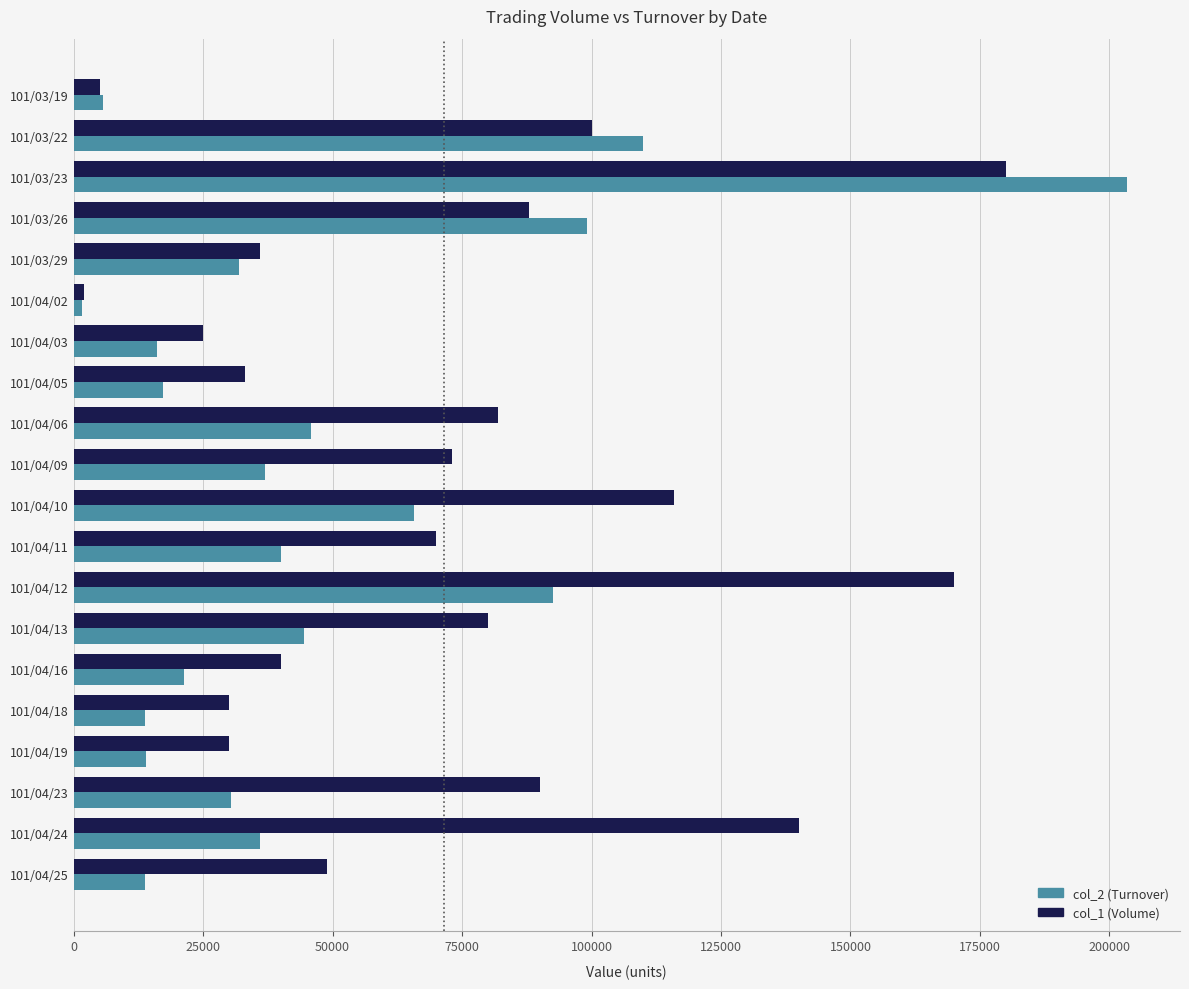

Where is col_1 (Volume) nearest to the value 91000?

101/04/23